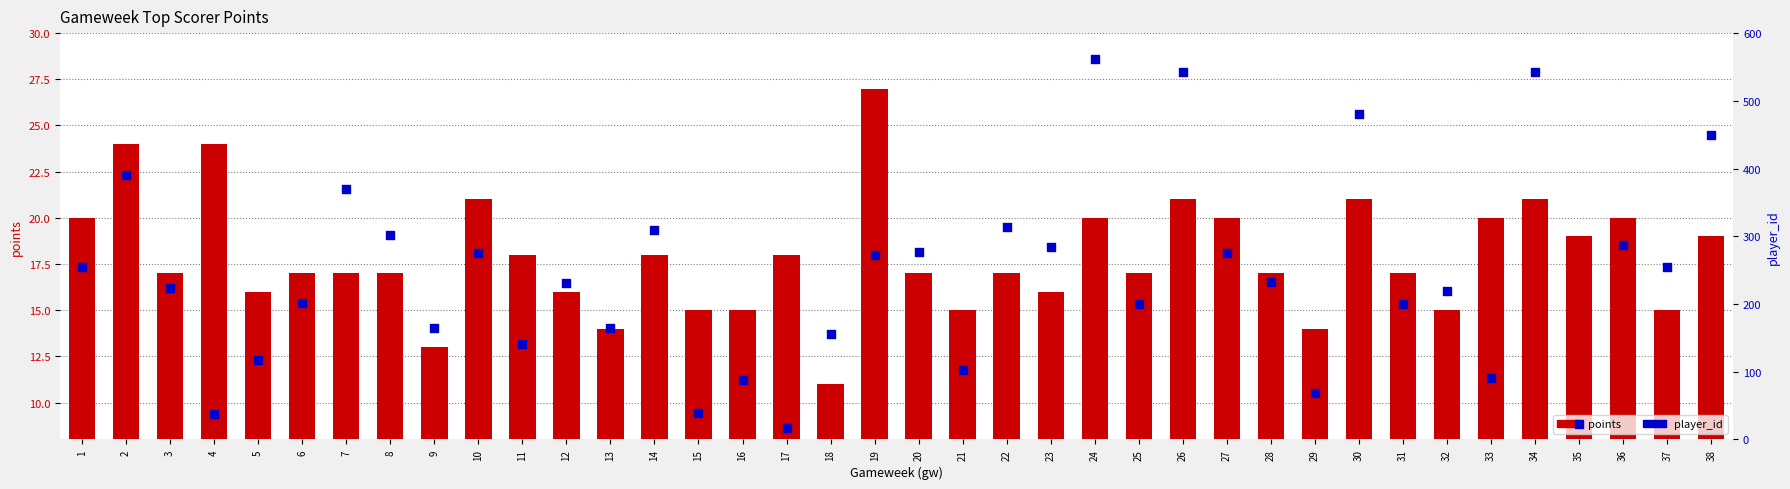

Which series has the largest total across all categories?

player_id